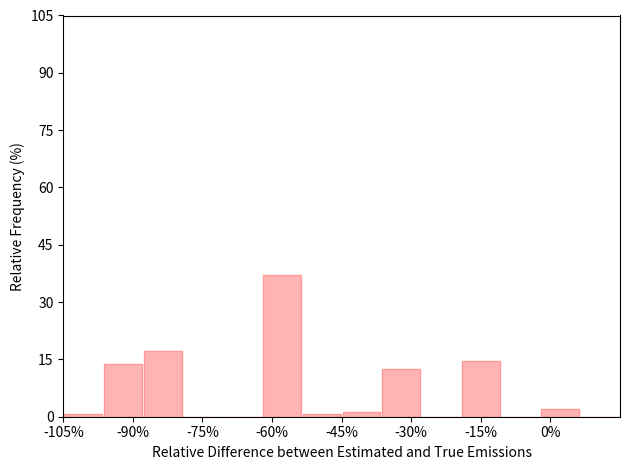

Reading left to right, transcribe this chart: for each bar, give the range it covers on the x-axis and its height. Neither the bar edges nor the heights are printed on the chart, so give them approximately, as read against the axes.

-104 to -96: under 2
-96 to -88: 14
-88 to -80: 18
-80 to -70: 0
-70 to -62: 0
-62 to -54: 38
-54 to -44: under 2
-44 to -36: under 2
-36 to -28: 12
-28 to -20: 0
-20 to -10: 14
-10 to -2: 0
-2 to 6: under 2
6 to 16: 0